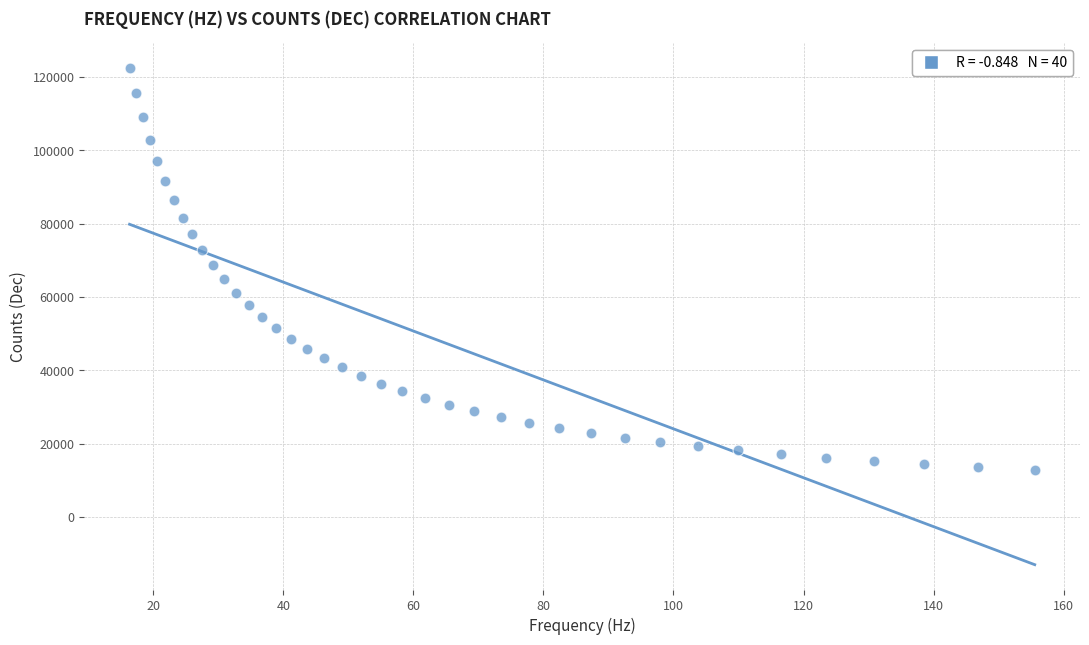

What is the range of Y values (max minus min)?

109467